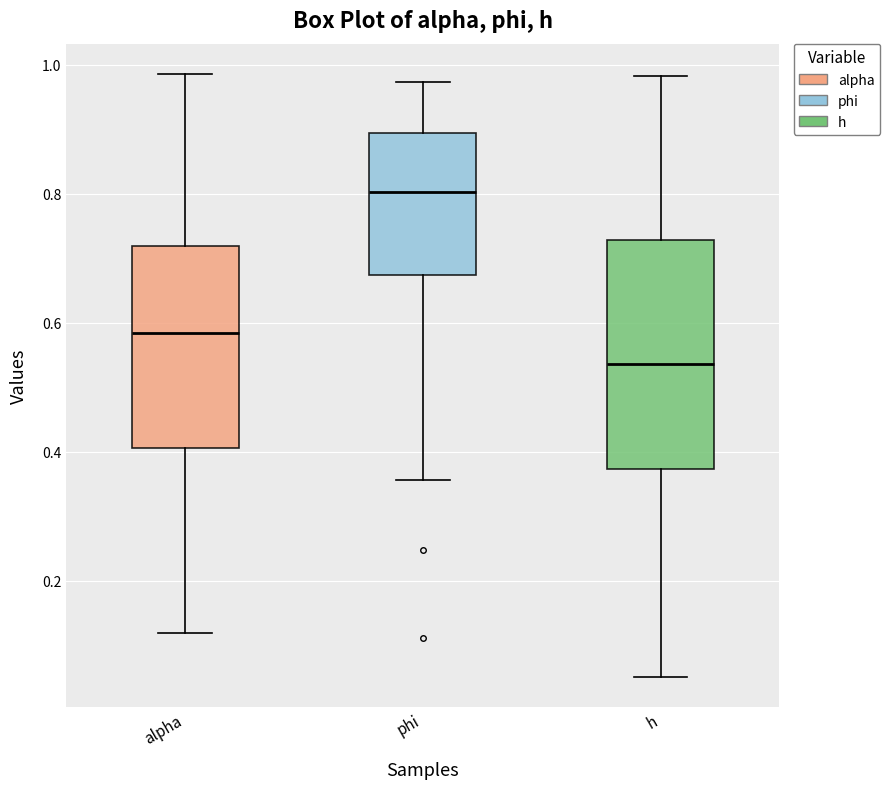

Reading left to right, transcribe this box plot: for each box, give where its median line is, the range the box spans, and where its two whiskers end, as read against the y-axis. The values are not printed on the chart, so give them approximately, as read against the axis.

alpha: median 0.58, box 0.40 to 0.72, whiskers 0.12 to 0.98
phi: median 0.80, box 0.68 to 0.90, whiskers 0.36 to 0.98
h: median 0.54, box 0.38 to 0.72, whiskers 0.06 to 0.98